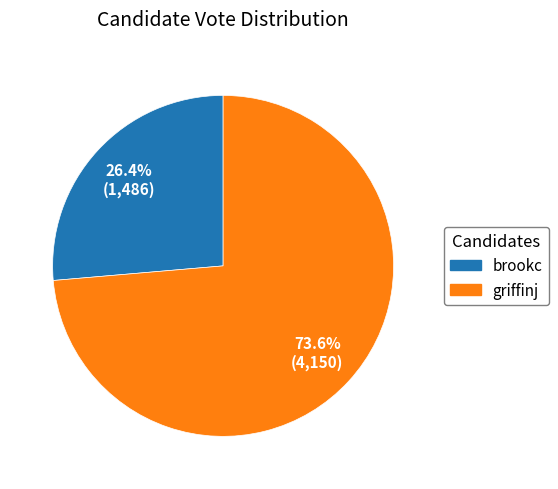

Combined, do griffinj and brookc account for over 50%?

Yes